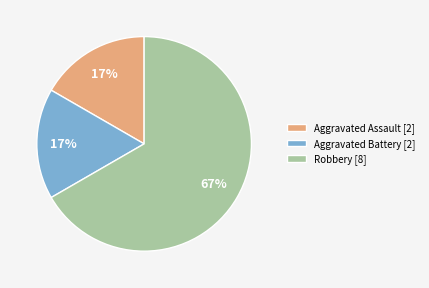

What is the ratio of the value at Aggravated Battery to the value at Aggravated Assault?

1.0